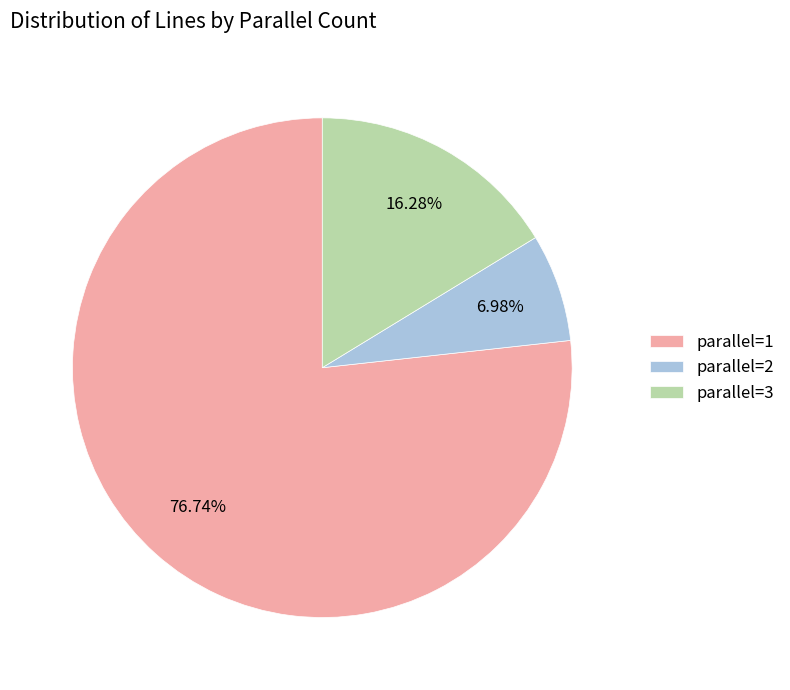

How many slices are in this pie chart?

3